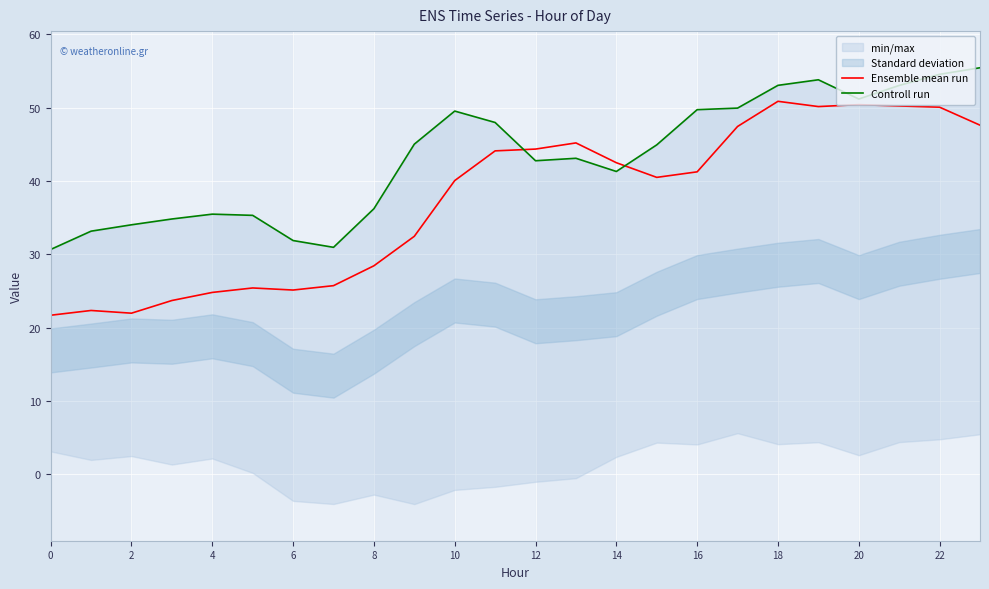

True or false: Controll run has more than 2 interior local peaks.

True